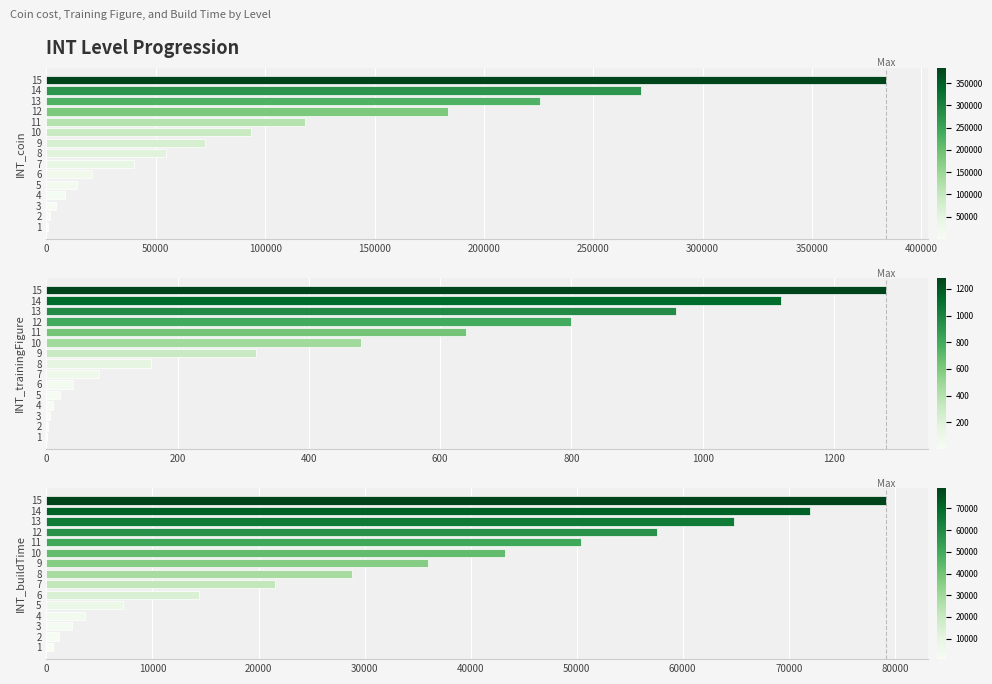

List the series in order of their peak value, lowest first.

INT_trainingFigure, INT_buildTime, INT_coin